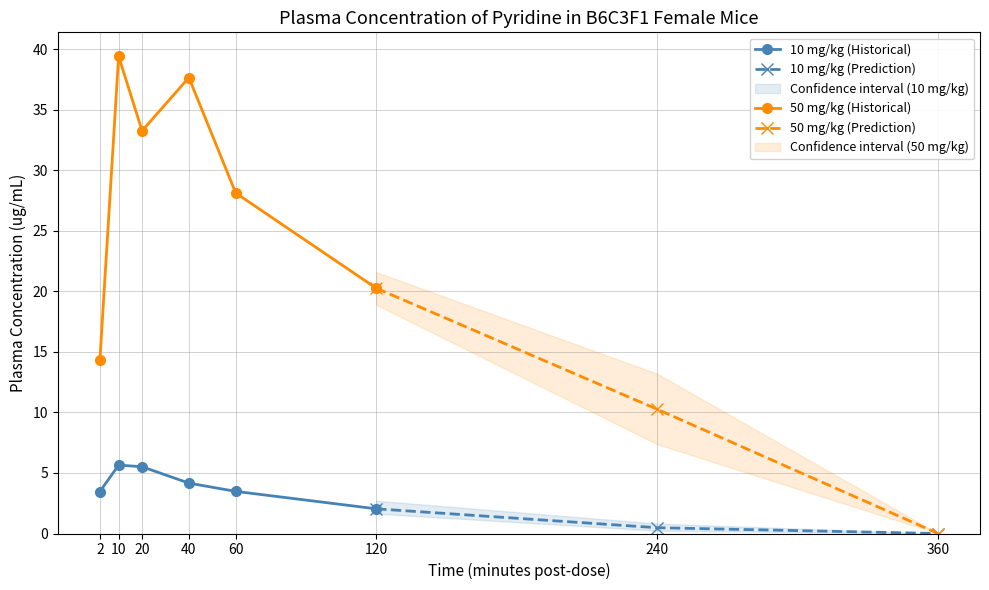

Reading right to left, extract all data points from this chart.

10 mg/kg (mean): 0.0	0.5	2.0	3.5	4.2	5.5	5.7	3.5
50 mg/kg (mean): 0.0	10.3	20.3	28.1	37.7	33.3	39.4	14.4